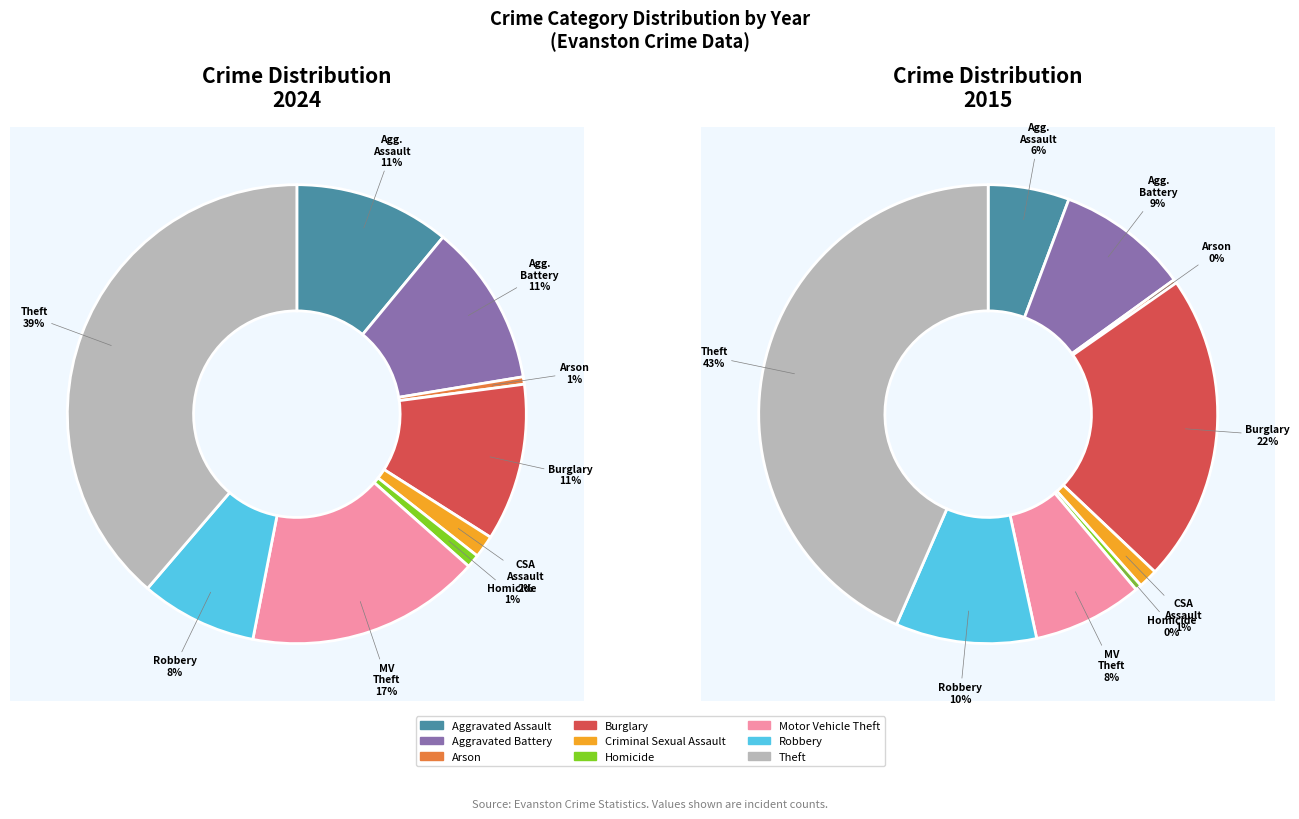

Count the number of slices in the pie.

9